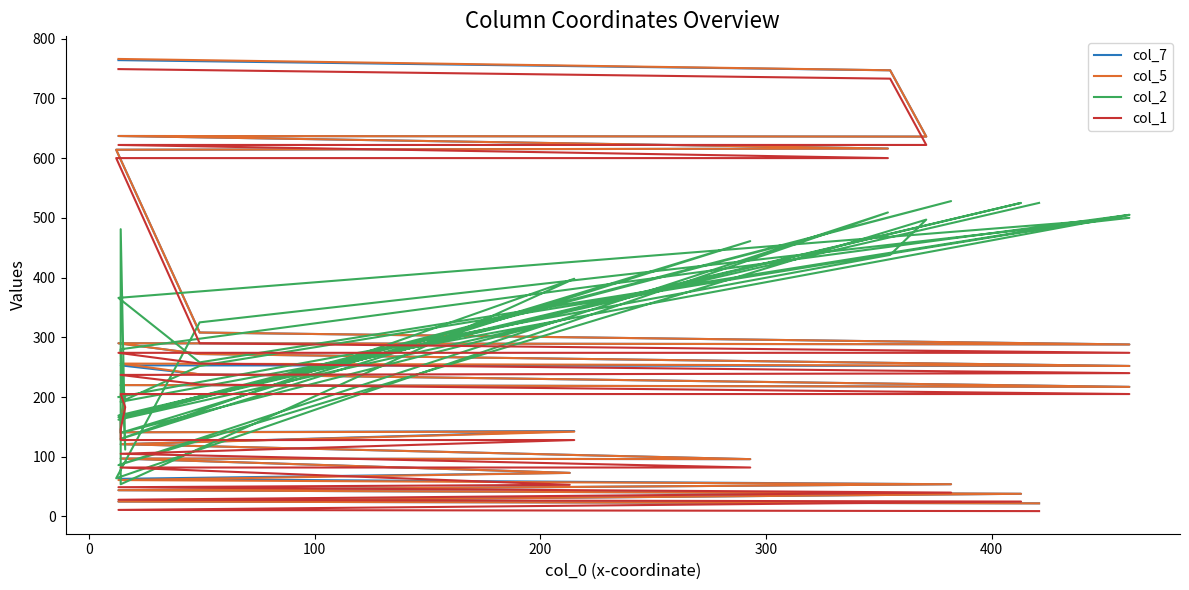

What is the difference between the second highest and second lowest values in the col_2 series?

461